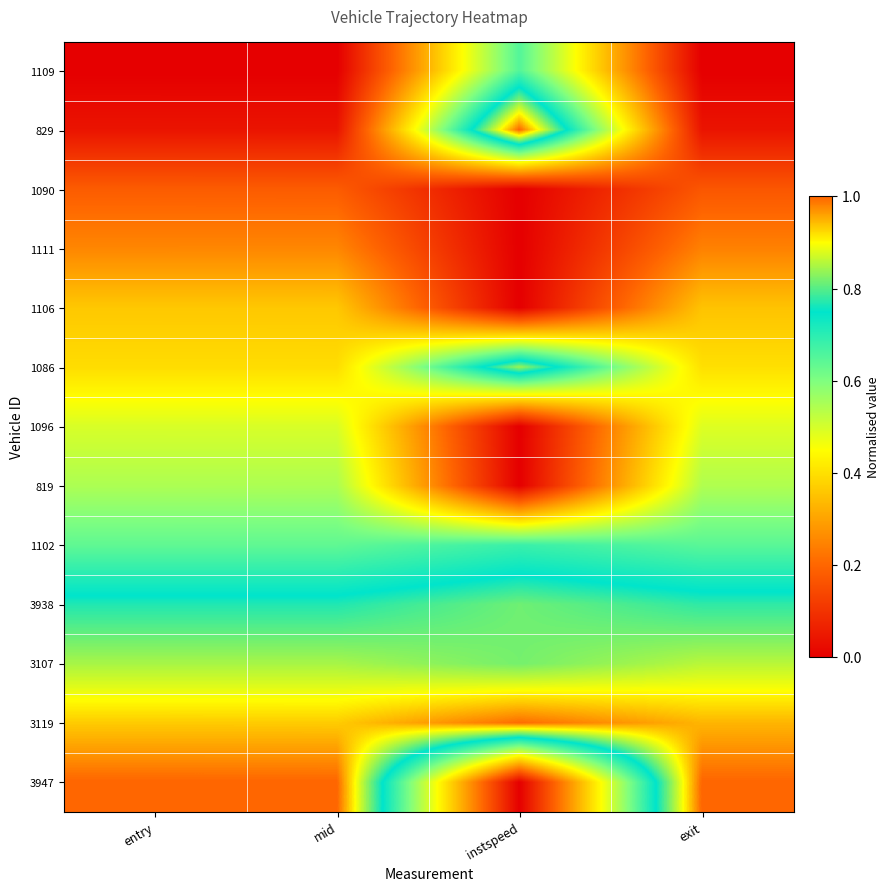

Reading left to right, transcribe all the data shown in this chart.

1109: entry=0.0	mid=0.0	instspeed=0.7	exit=0.0
829: entry=0.0	mid=0.0	instspeed=1.0	exit=0.0
1090: entry=0.2	mid=0.2	instspeed=0.0	exit=0.2
1111: entry=0.3	mid=0.3	instspeed=0.0	exit=0.2
1106: entry=0.4	mid=0.4	instspeed=0.0	exit=0.4
1086: entry=0.4	mid=0.4	instspeed=0.8	exit=0.4
1096: entry=0.5	mid=0.5	instspeed=0.0	exit=0.5
819: entry=0.5	mid=0.5	instspeed=0.0	exit=0.5
1102: entry=0.6	mid=0.6	instspeed=0.7	exit=0.6
3938: entry=0.8	mid=0.8	instspeed=0.8	exit=0.8
3107: entry=0.8	mid=0.8	instspeed=0.8	exit=0.9
3119: entry=0.9	mid=0.9	instspeed=1.0	exit=0.9
3947: entry=1.0	mid=1.0	instspeed=0.0	exit=1.0